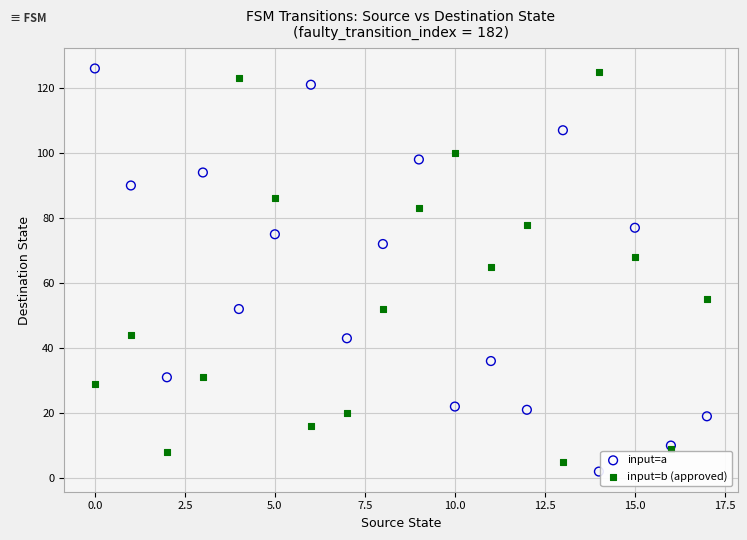

Which series contains the lowest Y value?

input=a